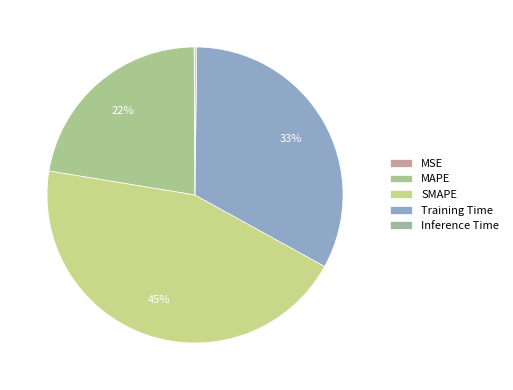

Is there any slice that represents more than half of the pie?

No